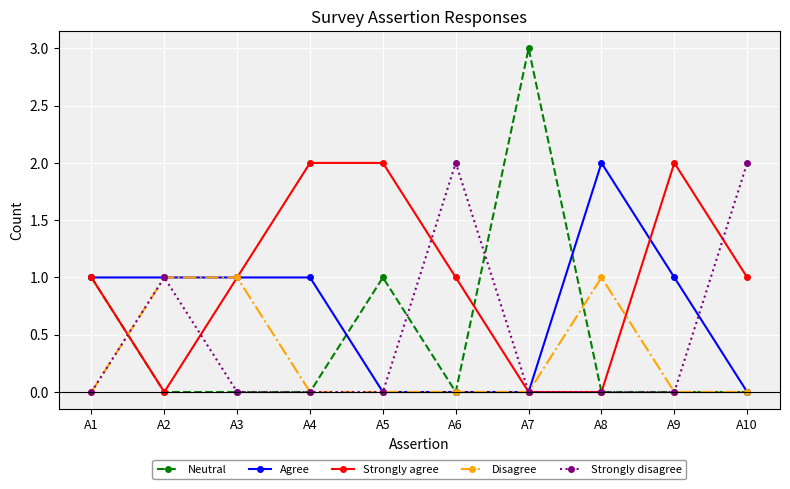

Reading left to right, list all the values displayed in this chart.

Neutral: 1	0	0	0	1	0	3	0	0	0
Agree: 1	1	1	1	0	0	0	2	1	0
Strongly agree: 1	0	1	2	2	1	0	0	2	1
Disagree: 0	1	1	0	0	0	0	1	0	0
Strongly disagree: 0	1	0	0	0	2	0	0	0	2